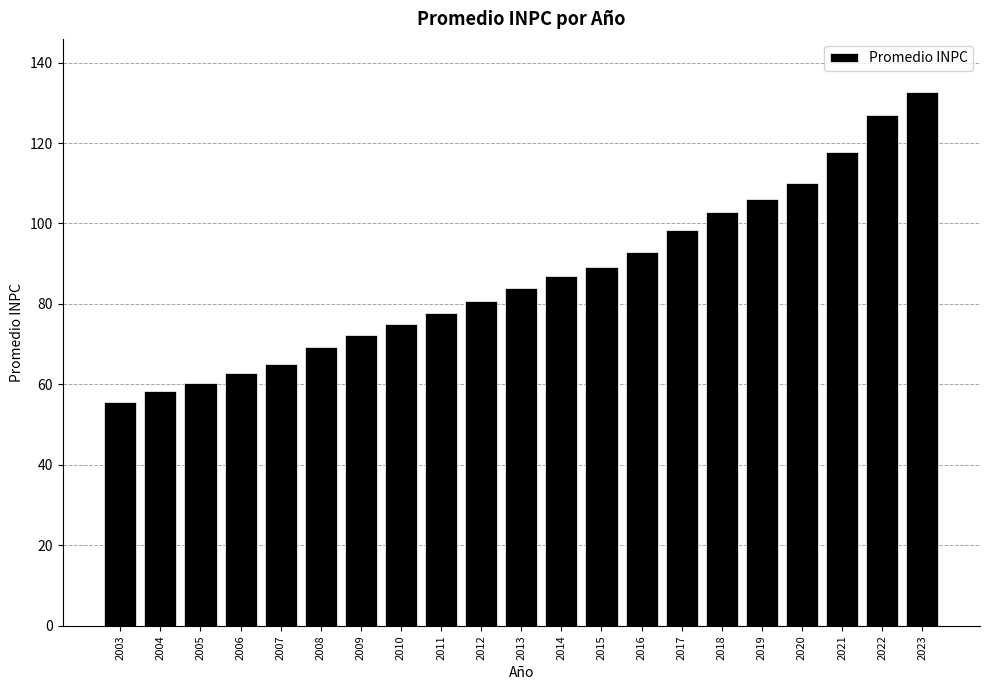

Reading left to right, what are all the values shown in this chart?

55.6	58.3	60.3	62.8	65.2	69.2	72.2	75.0	77.8	80.8	84.0	87.0	89.2	92.8	98.4	102.7	106.0	110.0	117.8	126.9	132.6